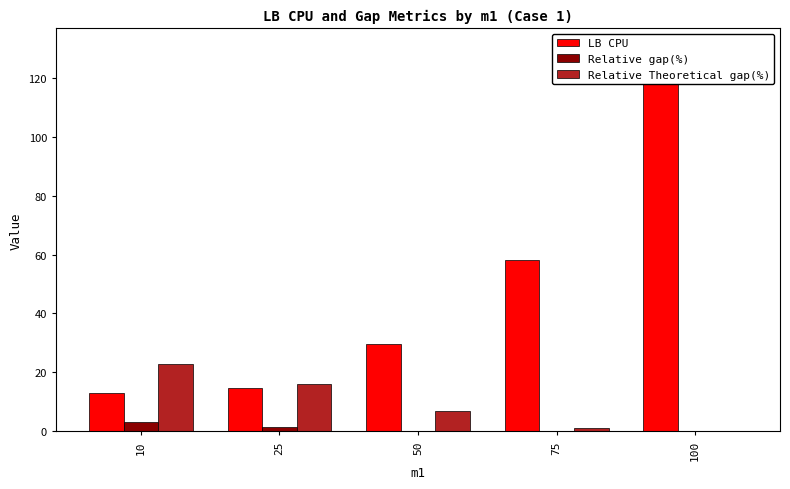

What is the value of the LB CPU bar at the 4th from the left?

58.0